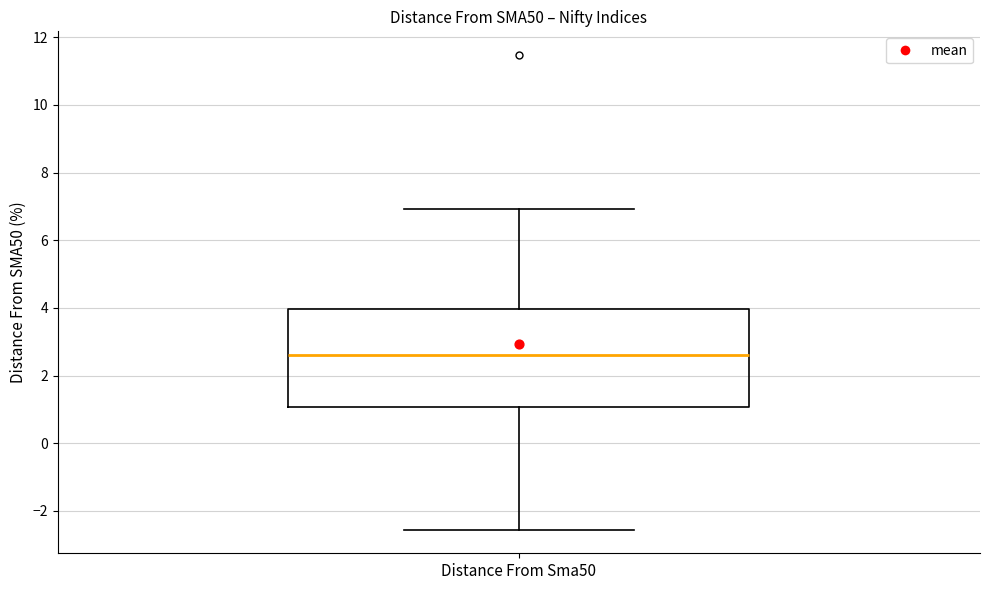

Transcribe this box plot: give where the median line is, the range the box spans, and where the two whiskers end, as read against the y-axis. The values are not printed on the chart, so give them approximately, as read against the axis.

median 2.6, box 1.0 to 4.0, whiskers -2.6 to 7.0